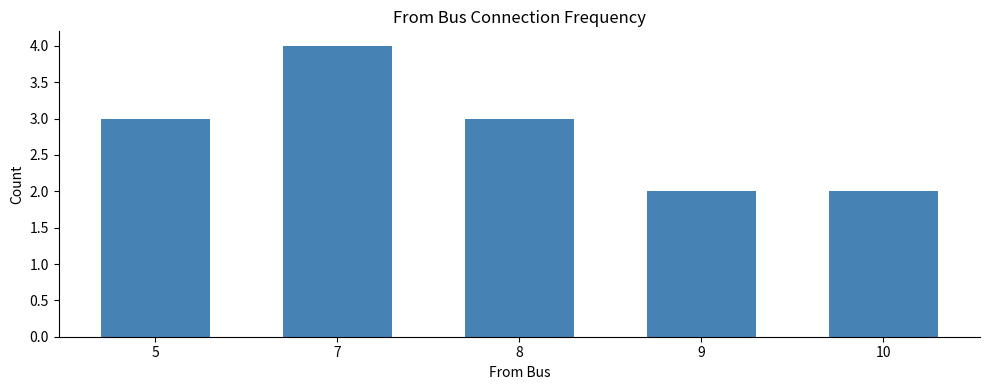

Is it true that the value at 9 is 3?

False